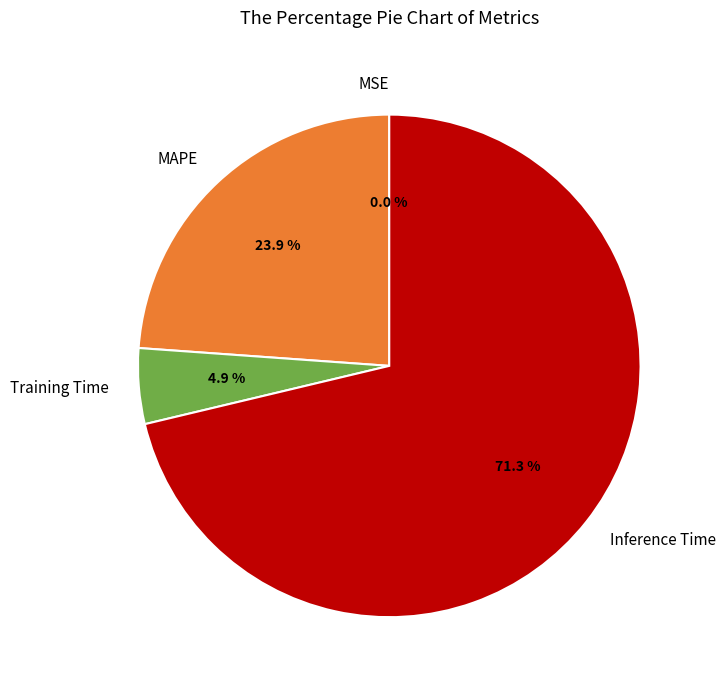

What portion of the pie excludes Training Time?

95.1%